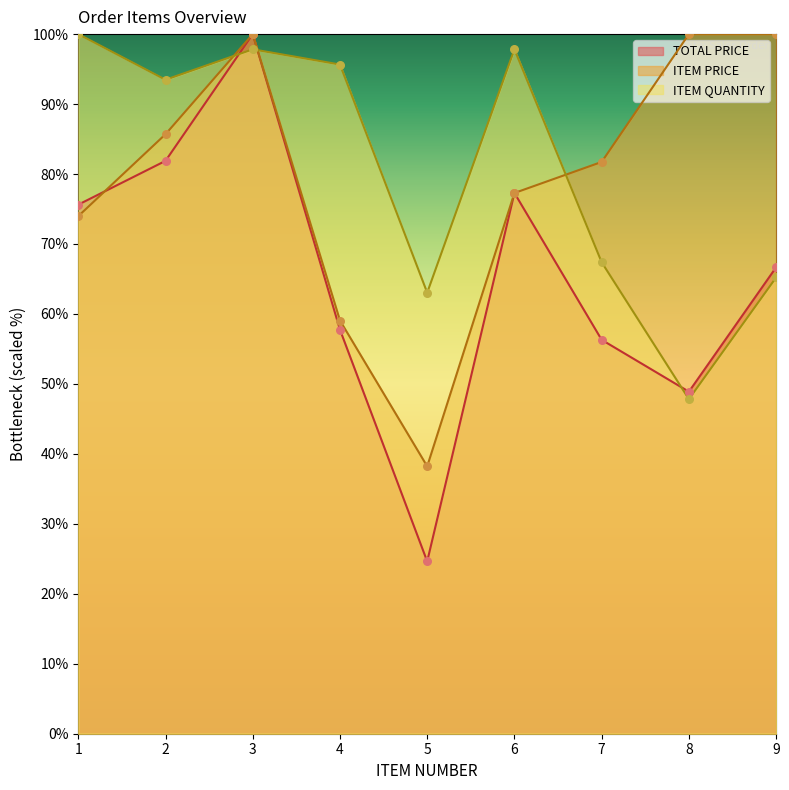

What are all the series names shown in the legend?

TOTAL PRICE, ITEM PRICE, ITEM QUANTITY